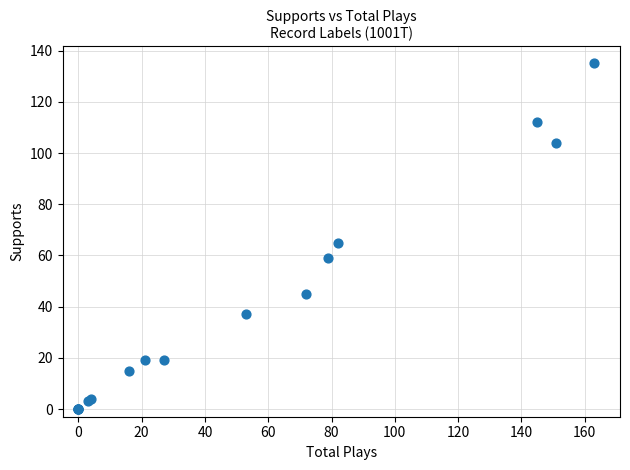

What Y value in the scatter plot is closest to 67?

65